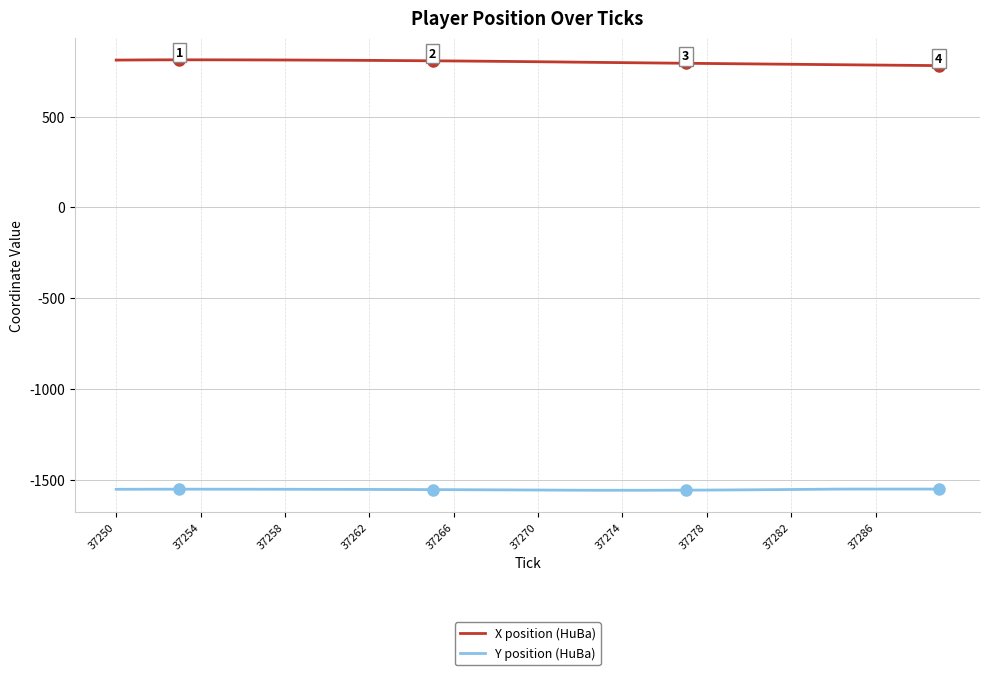

Rank the series by their maximum value, from lowest to highest.

Y position (HuBa), X position (HuBa)